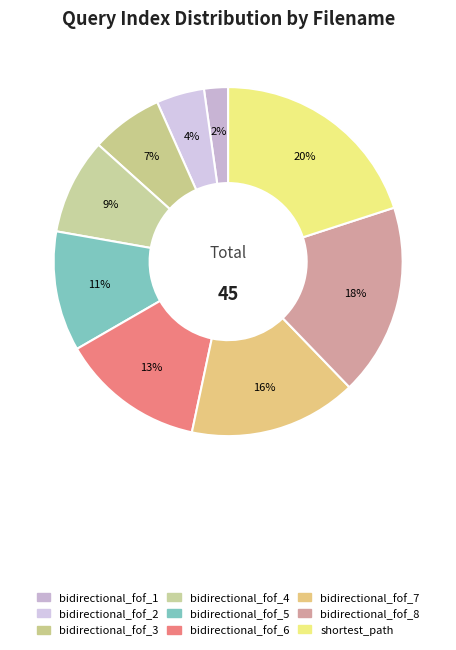

Which category has the biggest portion of the pie?

shortest_path